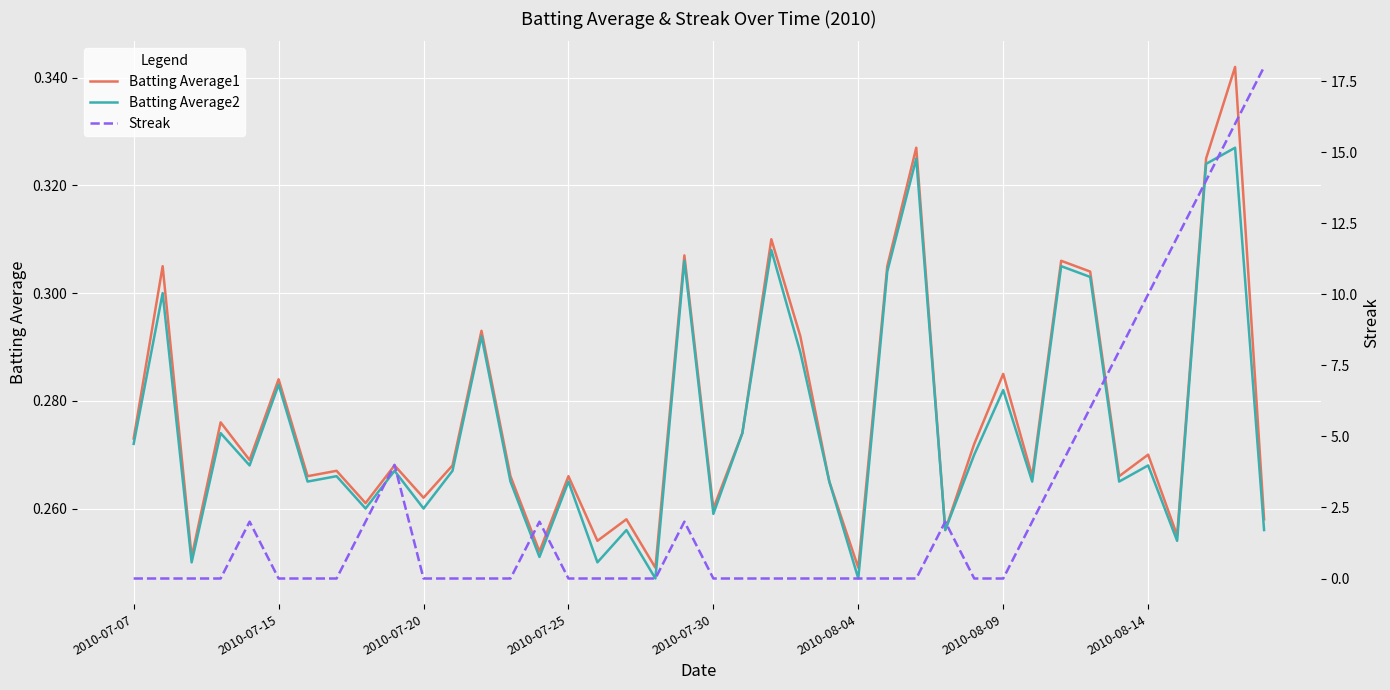

What is the value of the Batting Average2 point at the 33rd from the left?

0.3